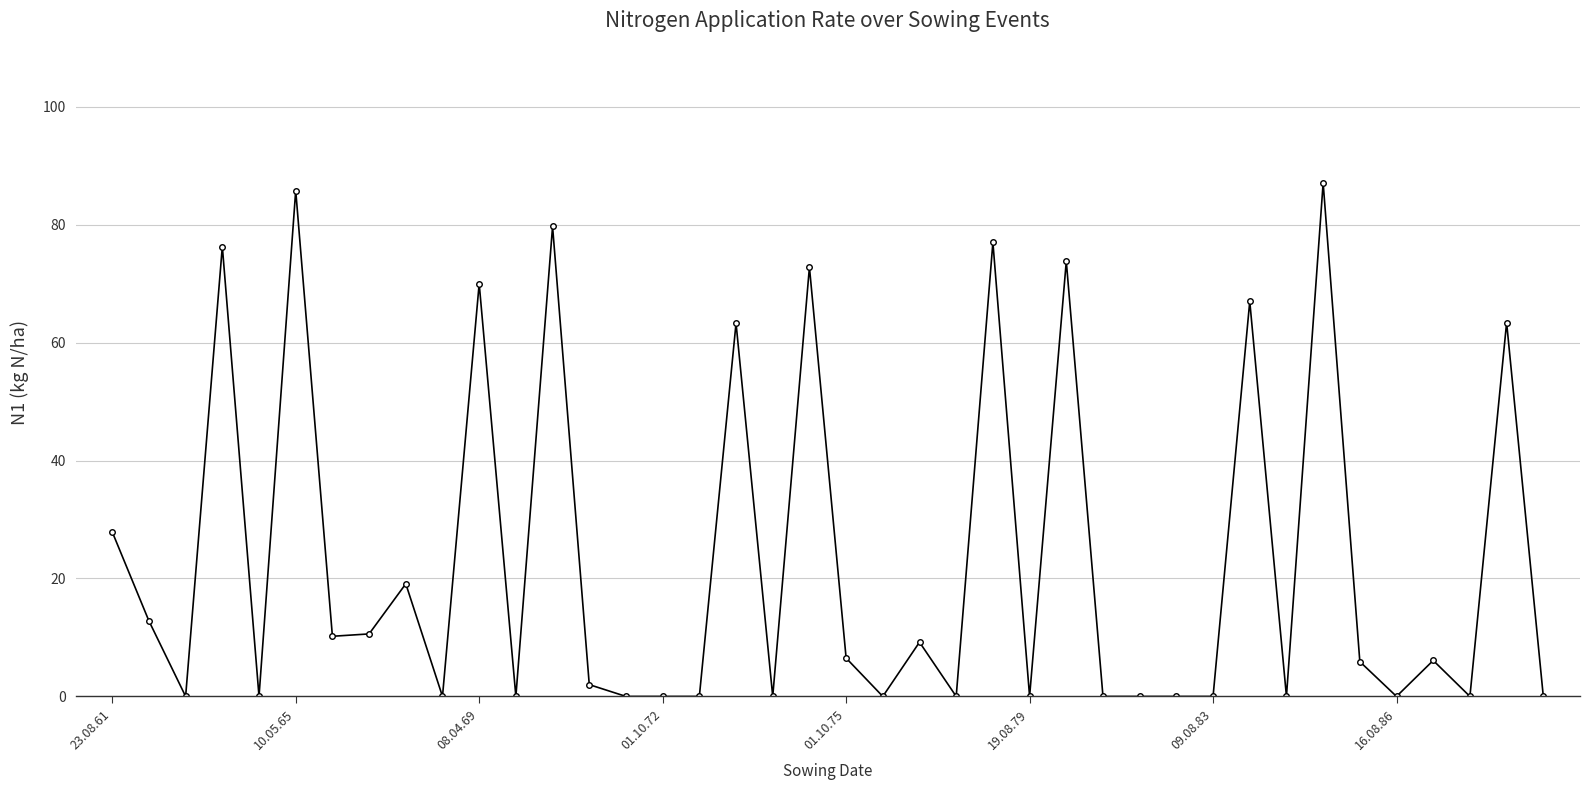

True or false: the data has more than 1 interior local peaks.

True